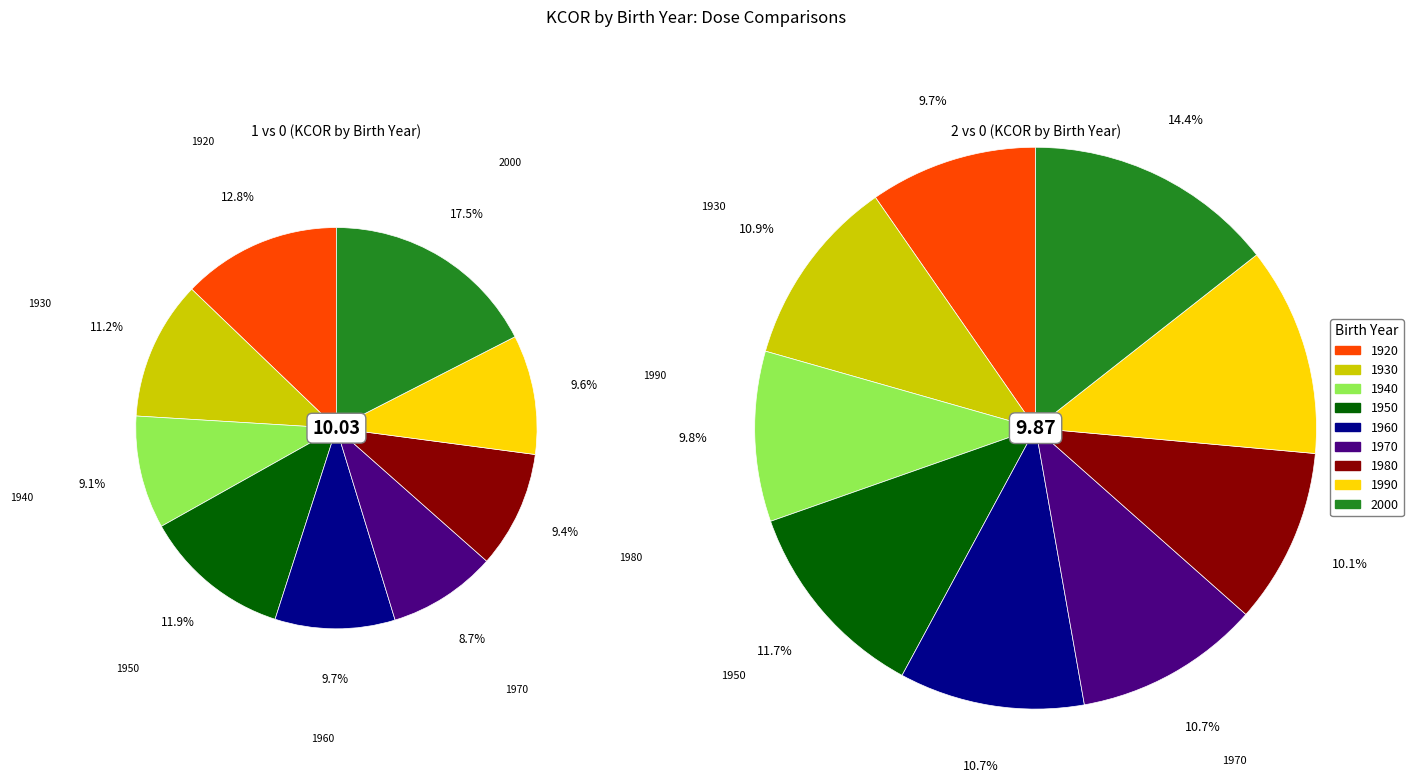

To the nearest percent, what is the average slice percentage?

11%